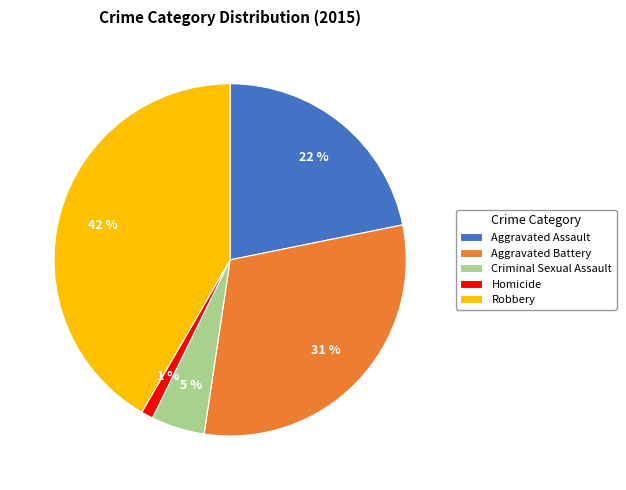

How many segments does this pie chart have?

5